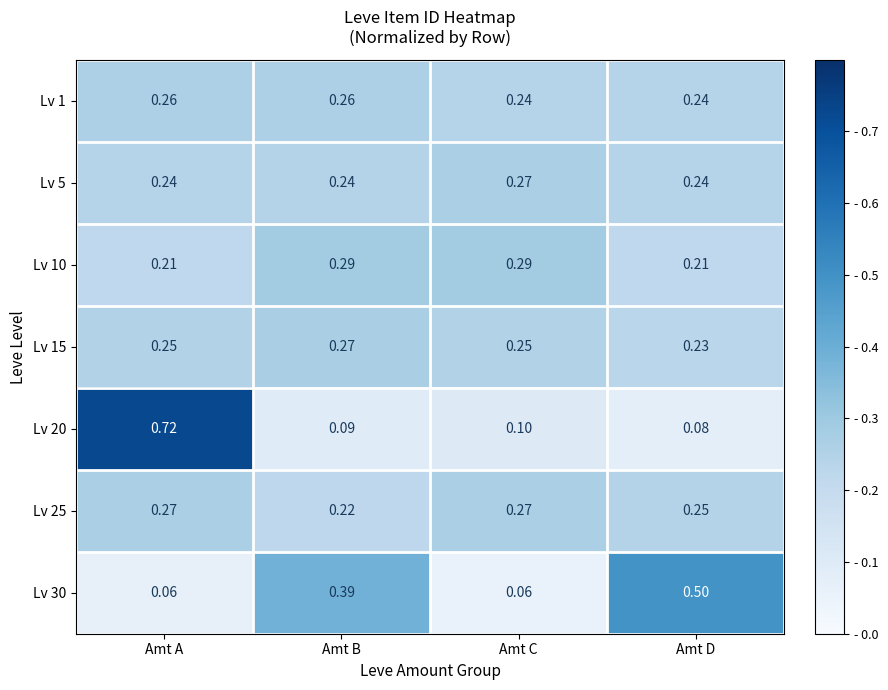

At which category is the sum across all series the highest?

Amt A